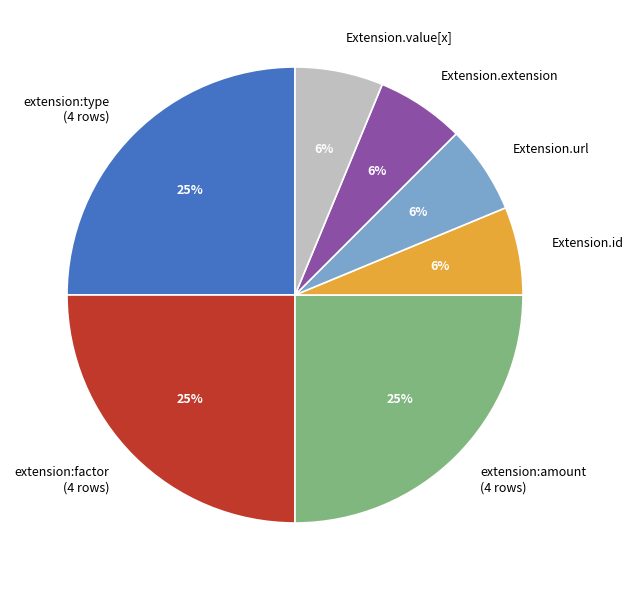

Which has a higher value, extension:amount (4 rows) or Extension.extension?

extension:amount (4 rows)